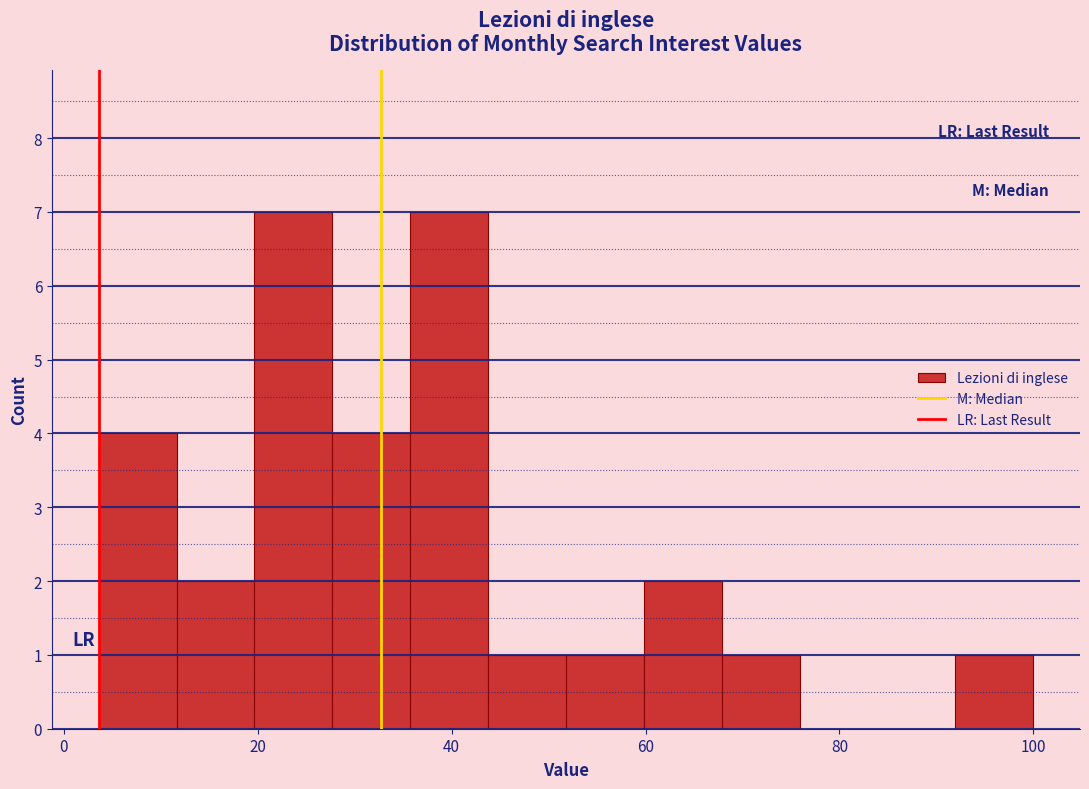

Reading left to right, list every bar in this chart as the range it spans on the x-axis followed by its height. Neither the bar edges nor the heights are printed on the chart, so give them approximately, as read against the axes.

4 to 12: 4
12 to 20: 2
20 to 28: 7
28 to 36: 4
36 to 44: 7
44 to 52: 1
52 to 60: 1
60 to 68: 2
68 to 76: 1
76 to 84: 0
84 to 92: 0
92 to 100: 1